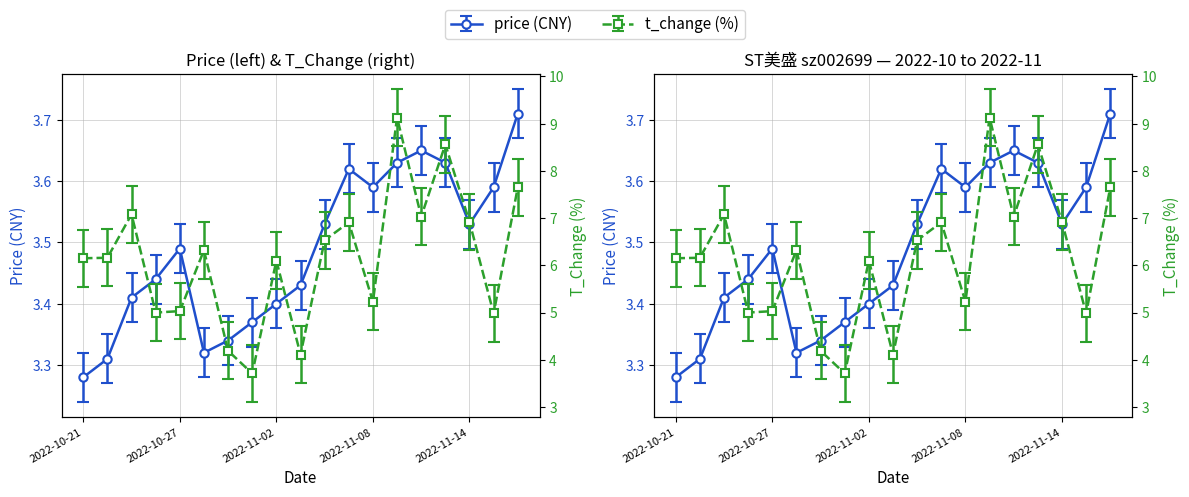

What are all the series names shown in the legend?

price, t_change